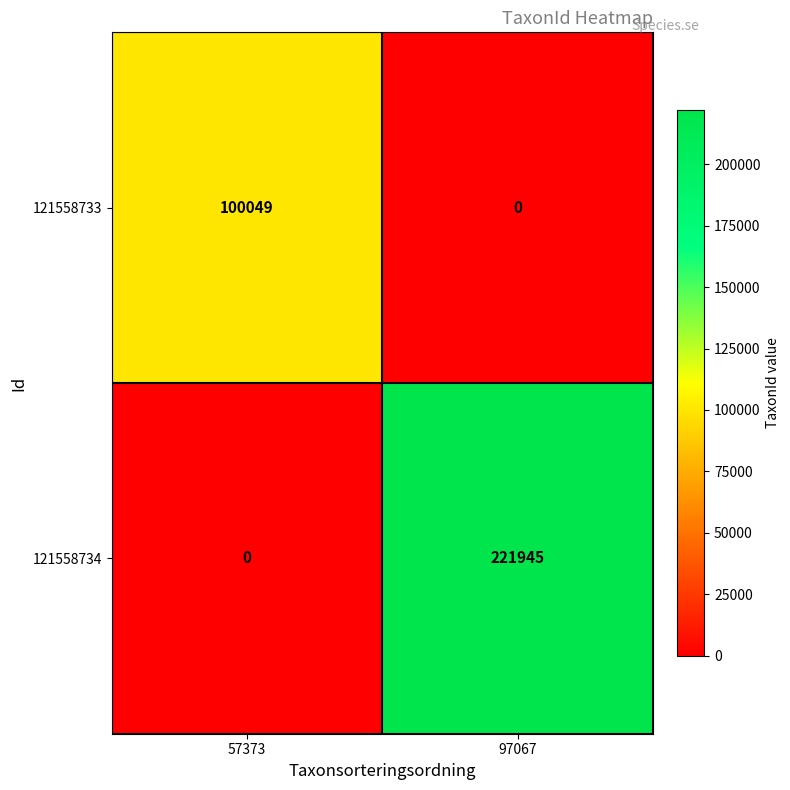

What is the difference between the maximum and minimum values in the 121558734 series?

221945